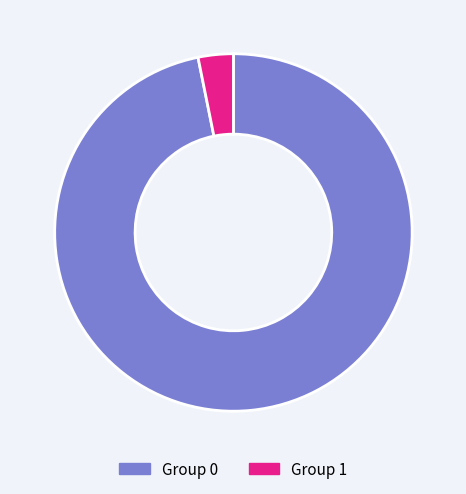

Which slice is the largest?

Group 0